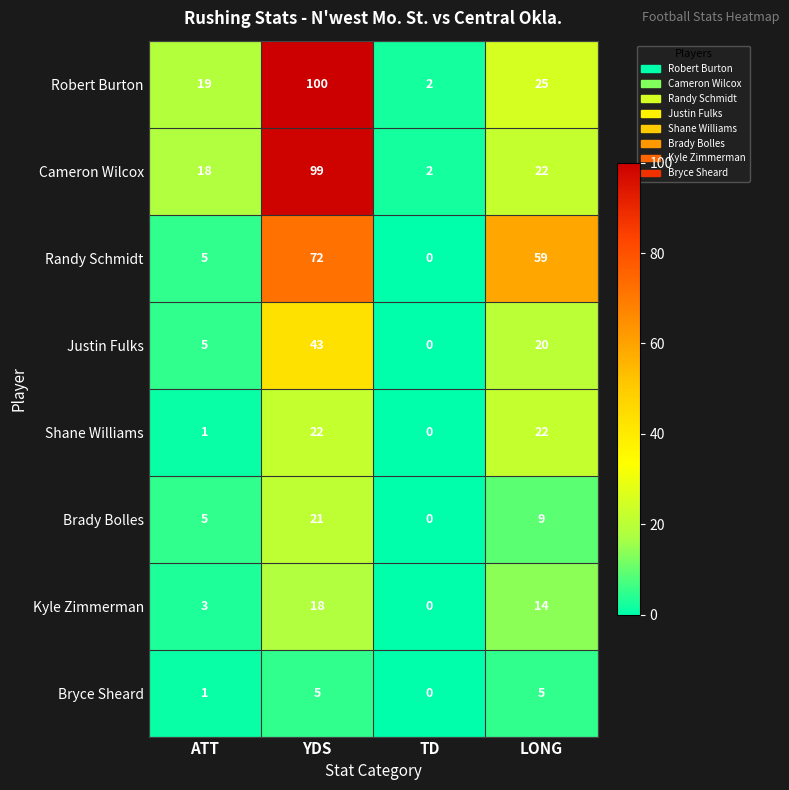

Which category has the lowest value in the Shane Williams series?

TD